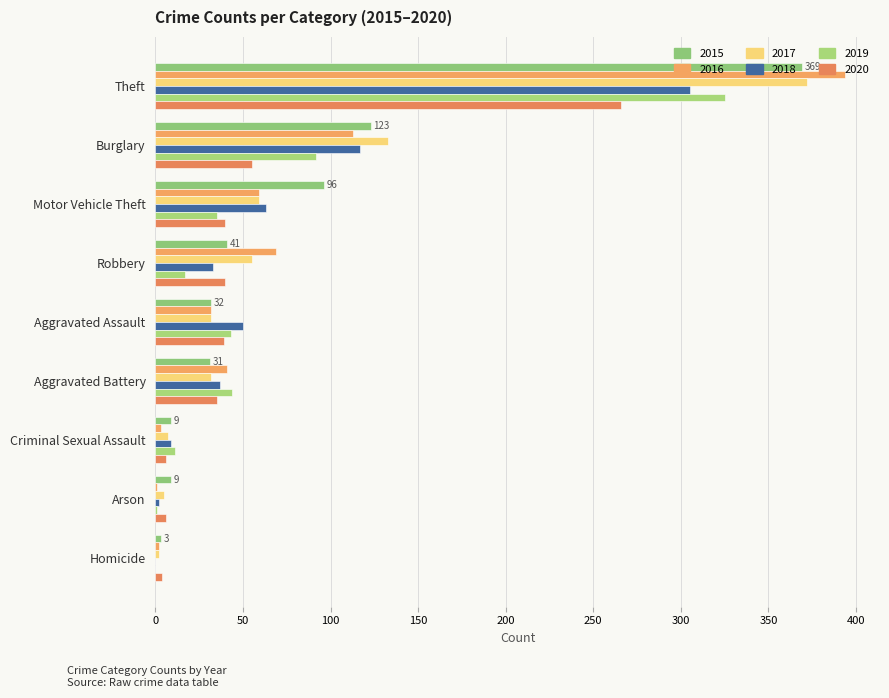

At which label is 2018 closest to 152?

Burglary